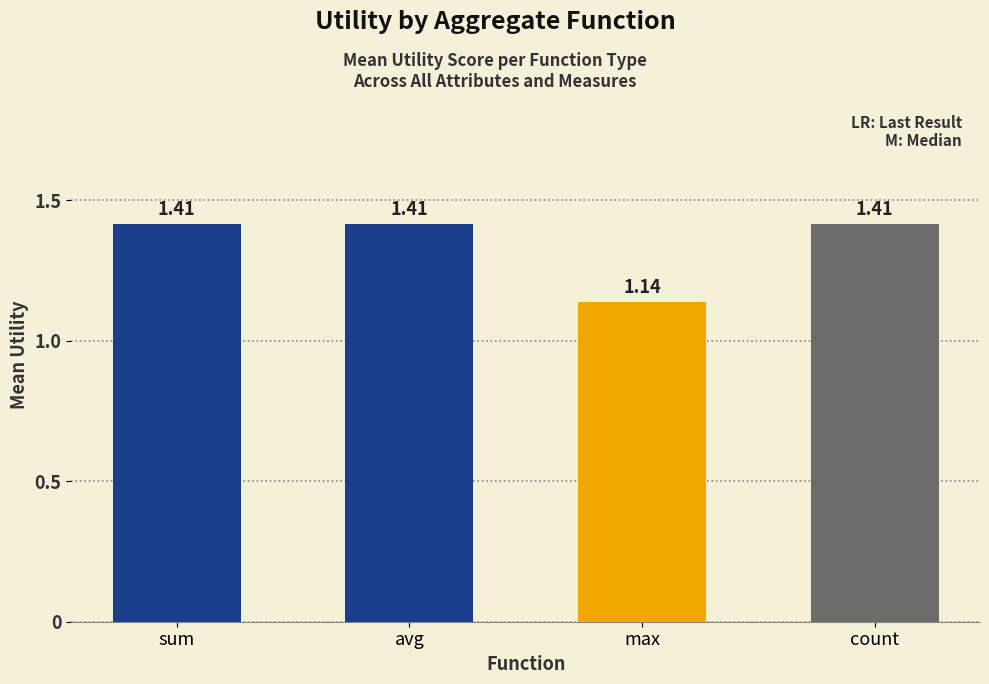

How many bars are there in total?

4